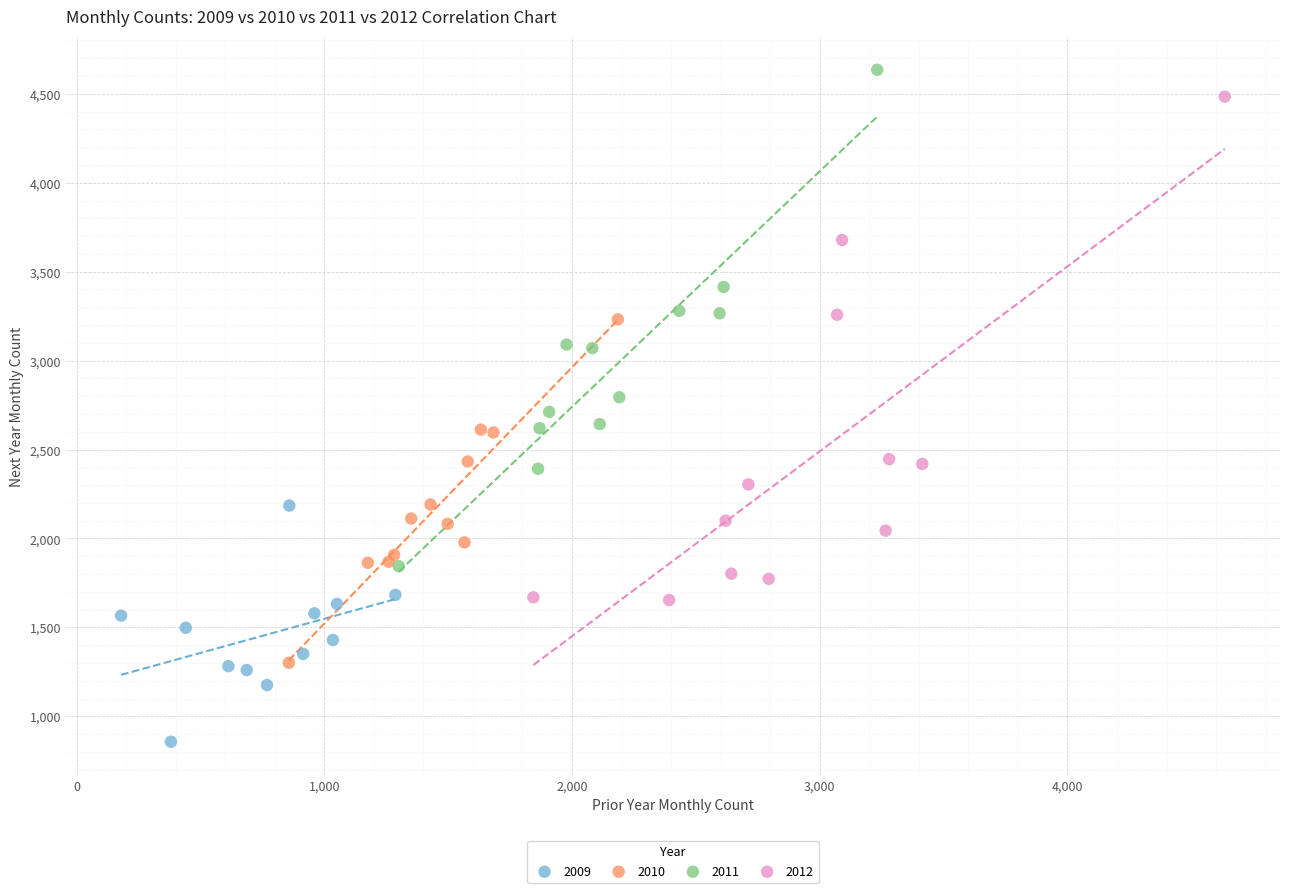

Which series has the largest Y range (max minus min)?

2012